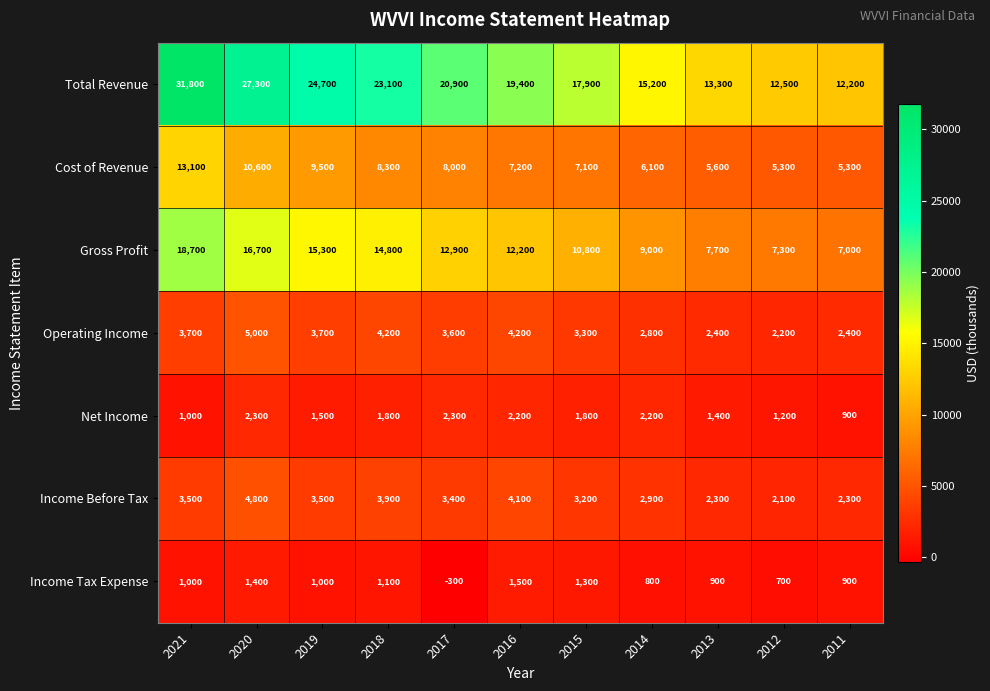

How many values in the Income Before Tax series are below 3400?

5